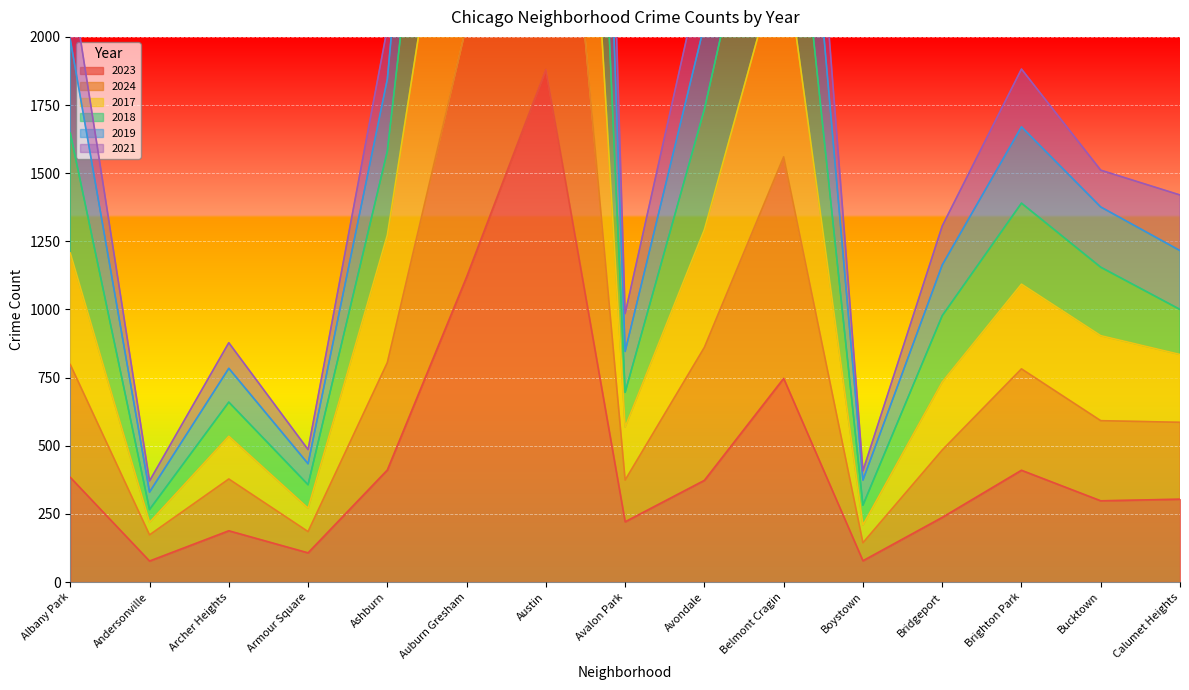

Is it true that 2023 equals 77 at Andersonville?

True